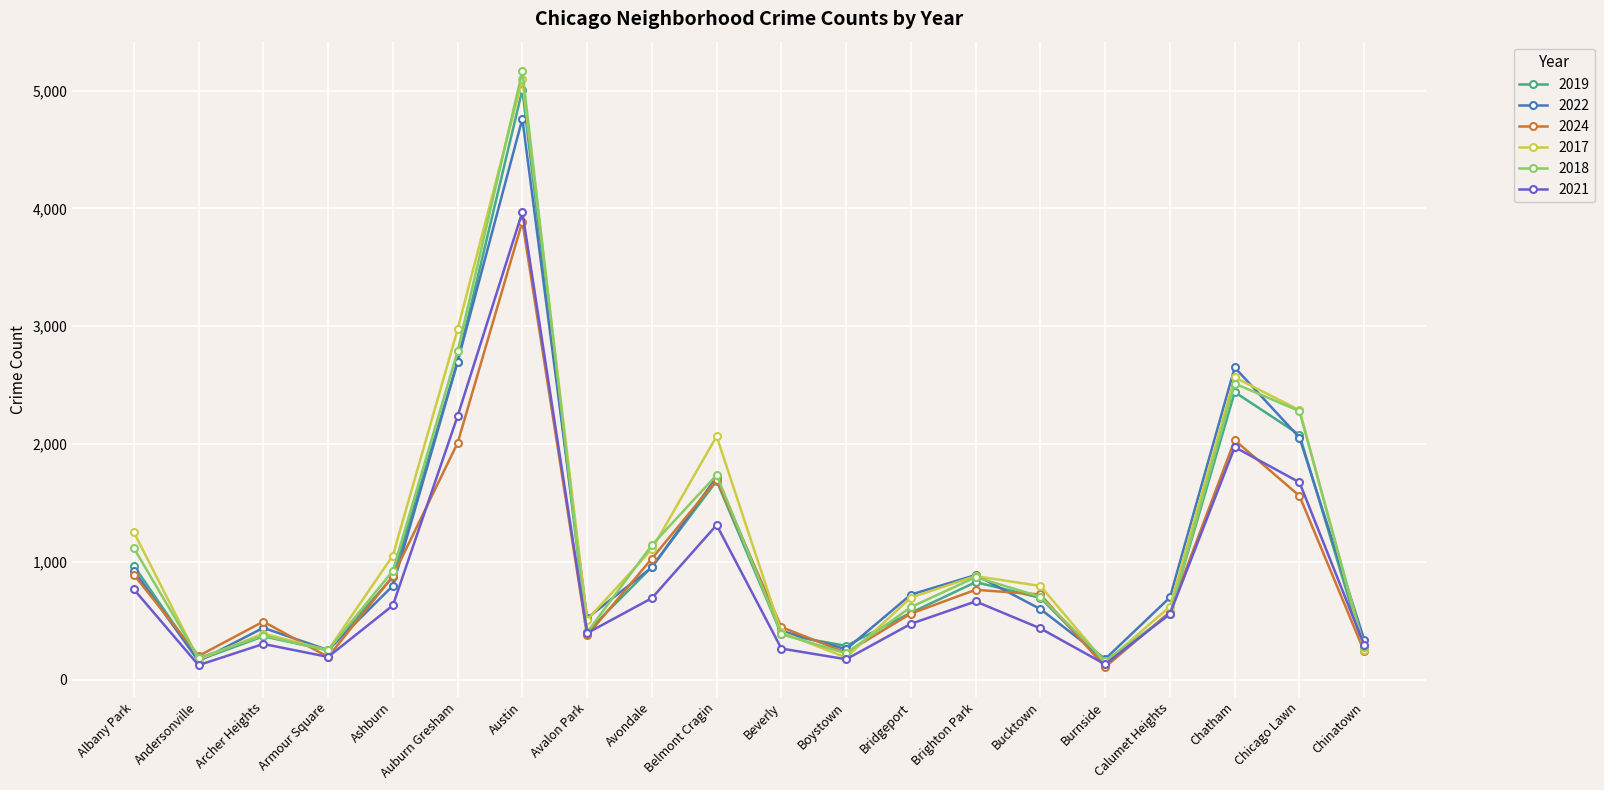

The 2019 series shows 368 at Archer Heights. True or false?

True